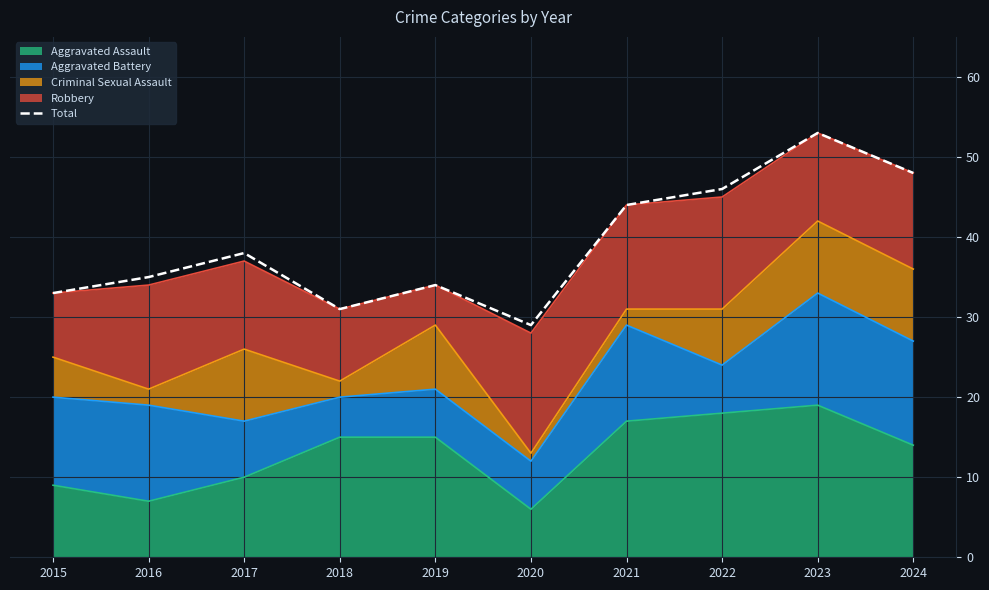

What is the smallest value displayed?

29